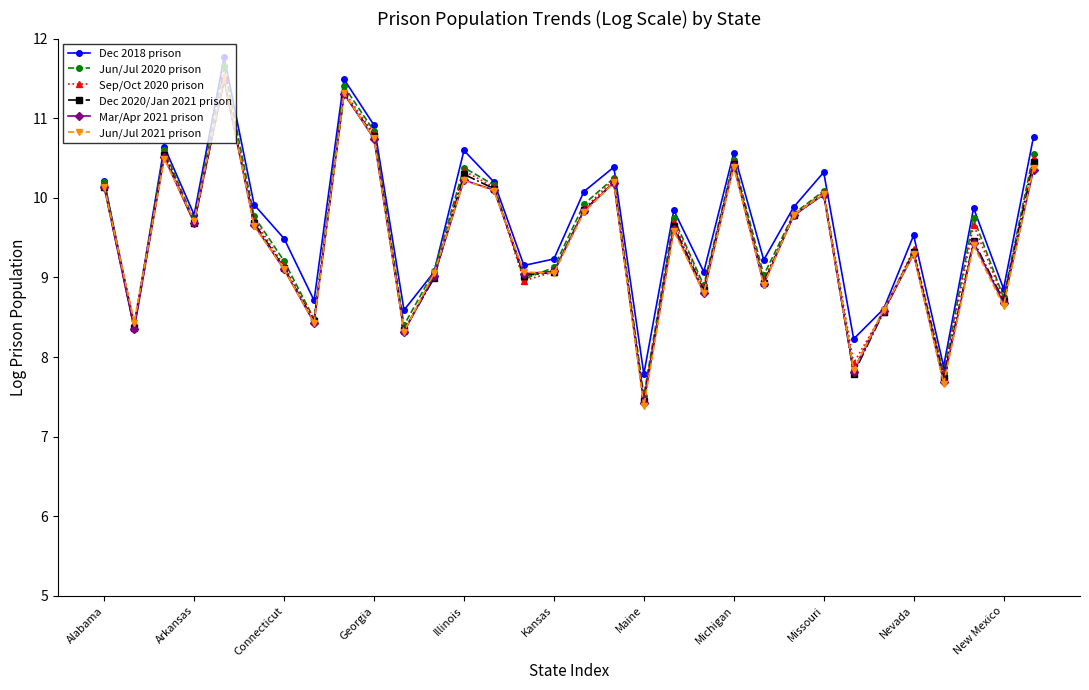

How many lines are shown in the chart?

6